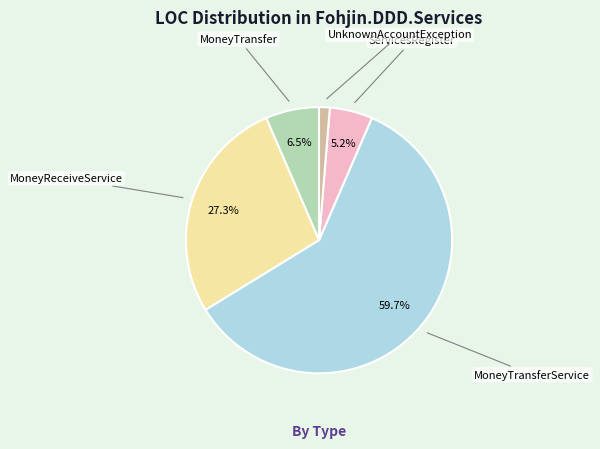

Is there a majority slice in this chart?

Yes